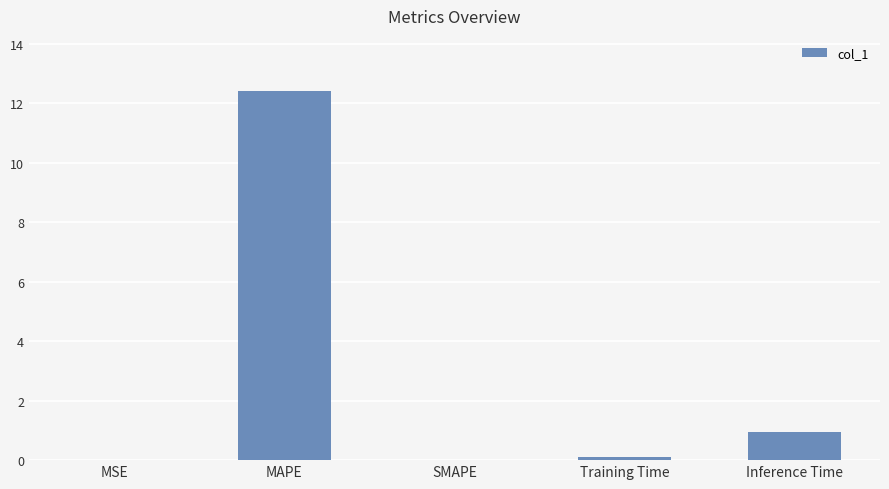

Are the bars horizontal?

No